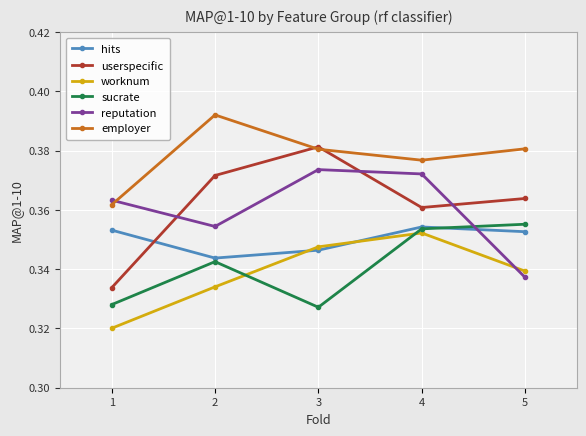

The value of userspecific at 5 is 0.5. True or false?

False